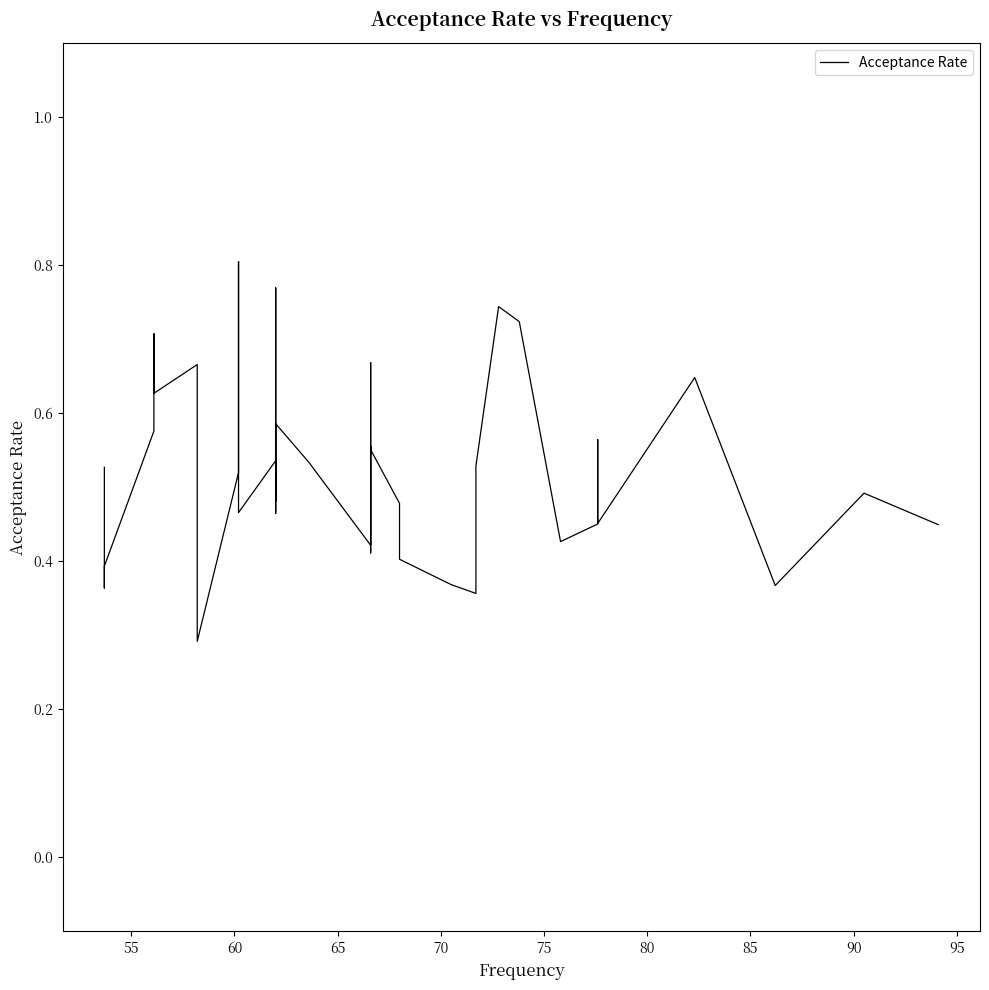

How many interior local valleys (lower than both neighbors) does the data have?

12